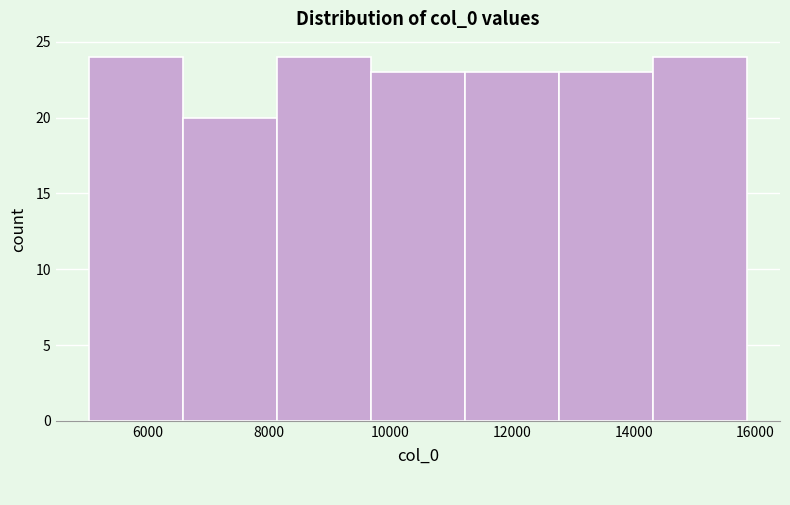

What is the height of the bar covering 8200 to 9600 on the x-axis? Neither the bar edges nor the heights are printed on the chart, so give them approximately, as read against the axes.

24